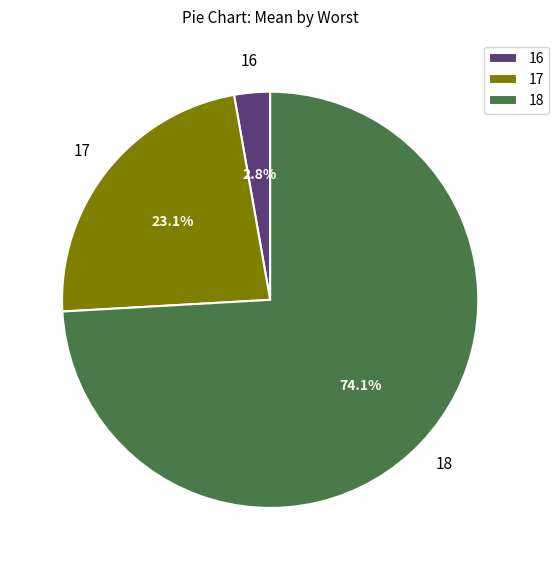

True or false: 18 accounts for 2% of the total.

False